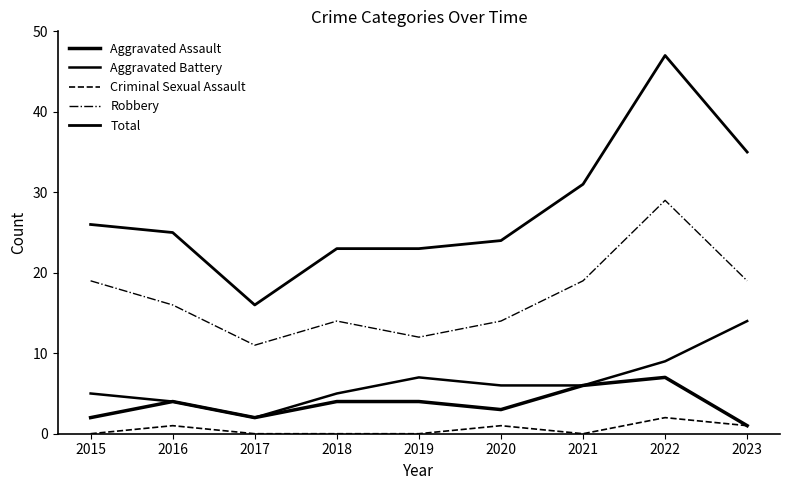

Is this an area chart (filled region under the line)?

No